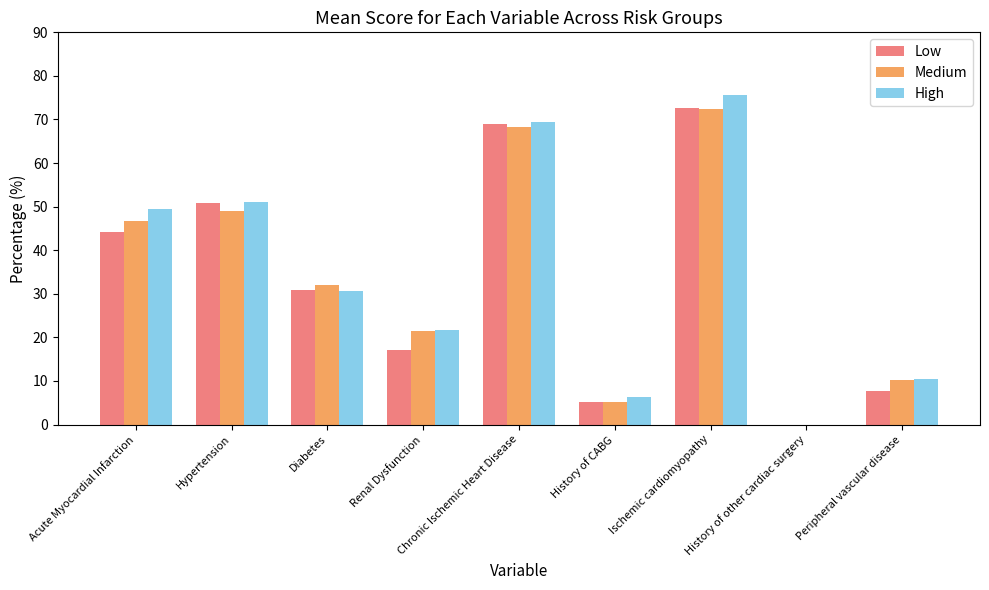

True or false: High has a value of 69.4 at Chronic Ischemic Heart Disease.

True